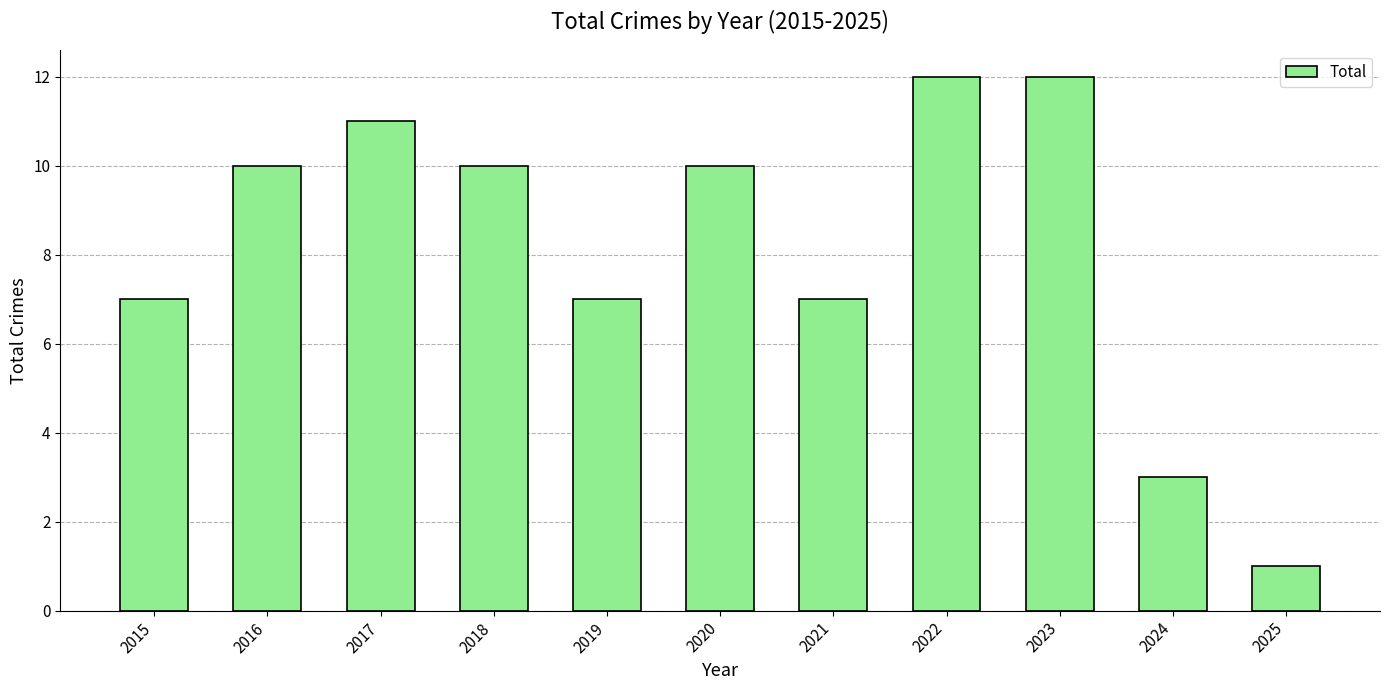

Reading left to right, extract all data points from this chart.

2015=7	2016=10	2017=11	2018=10	2019=7	2020=10	2021=7	2022=12	2023=12	2024=3	2025=1